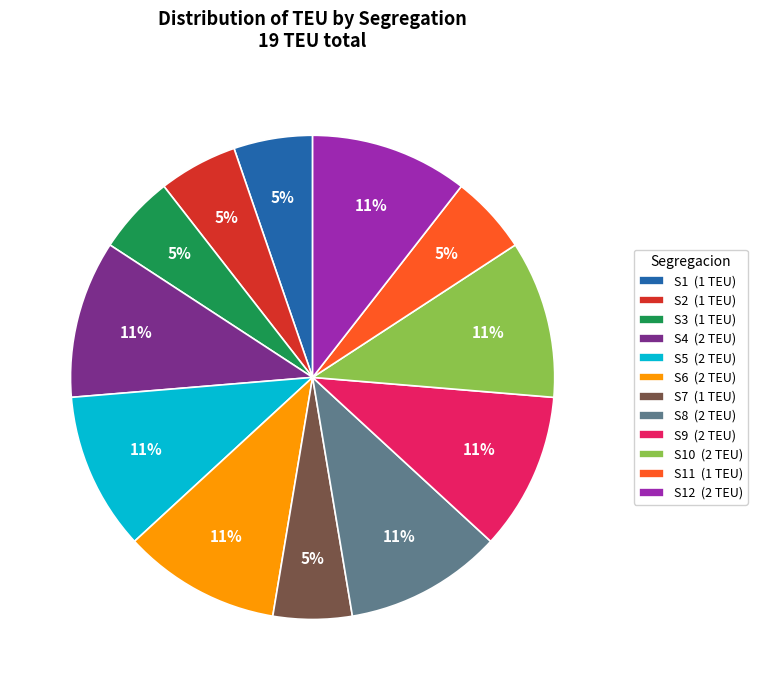

Approximately how many times larger is the value at S9 (2 TEU) compared to S5 (2 TEU)?

1.0